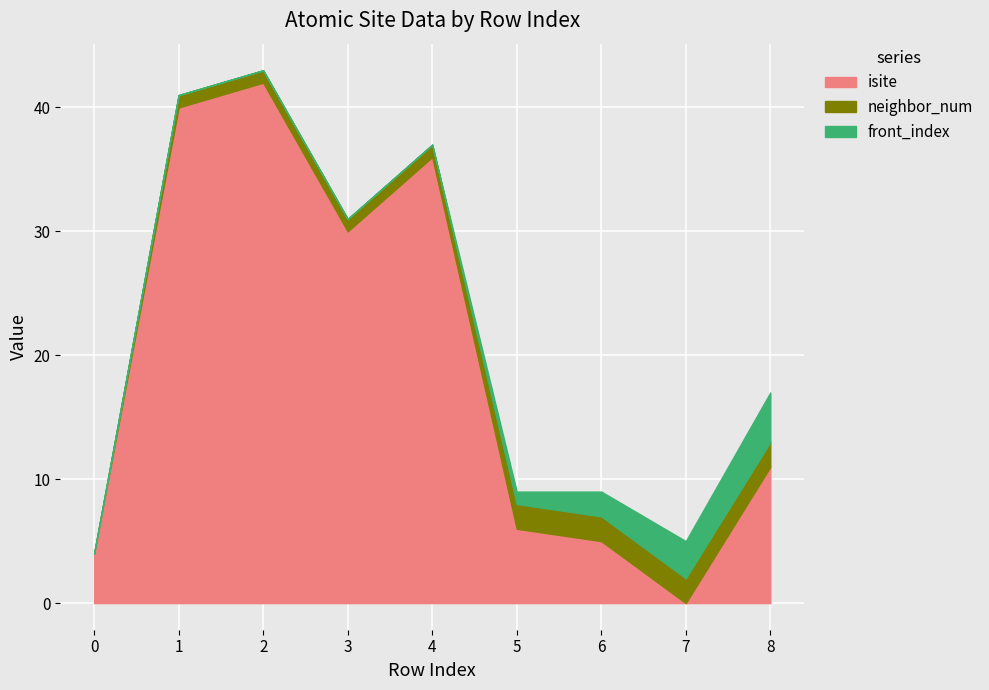

Reading right to left, list all the values displayed in this chart.

isite: 8=11	7=0	6=5	5=6	4=36	3=30	2=42	1=40	0=4
neighbor_num: 8=2	7=2	6=2	5=2	4=1	3=1	2=1	1=1	0=0
front_index: 8=4	7=3	6=2	5=1	4=0	3=0	2=0	1=0	0=0